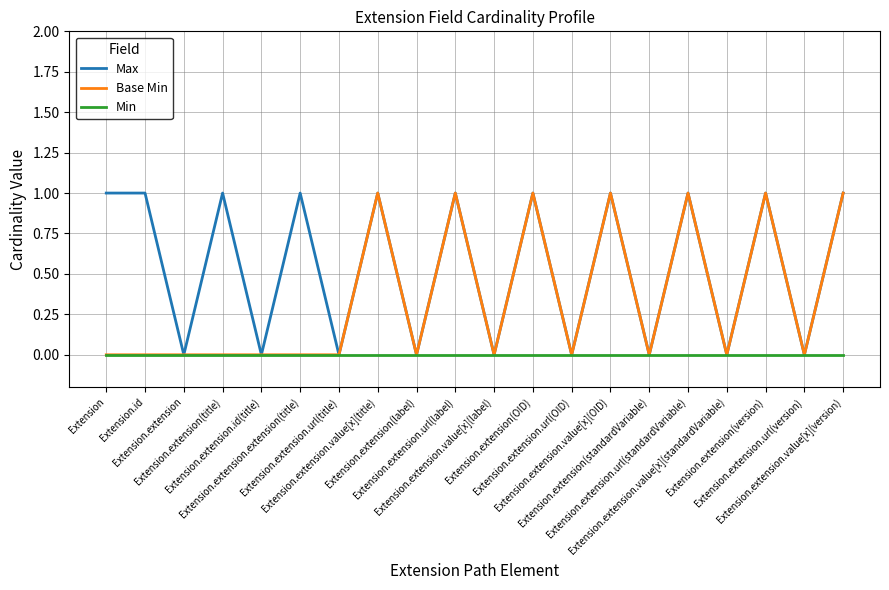

At which label is Base Min closest to 0?

Extension